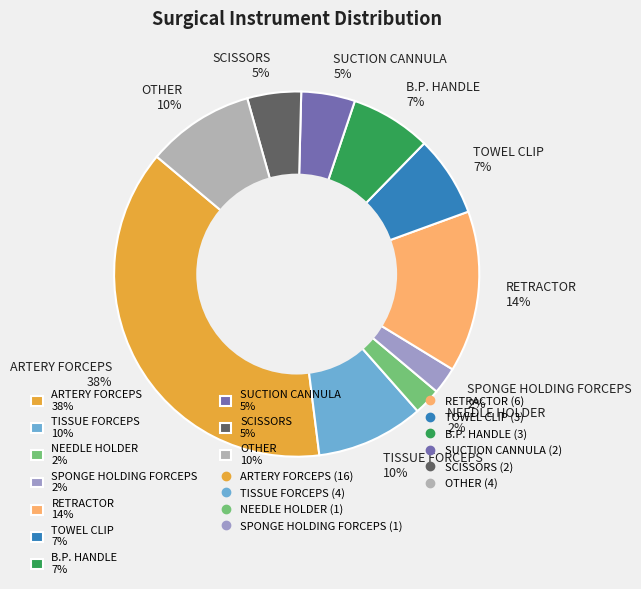

Is there any slice that represents more than half of the pie?

No